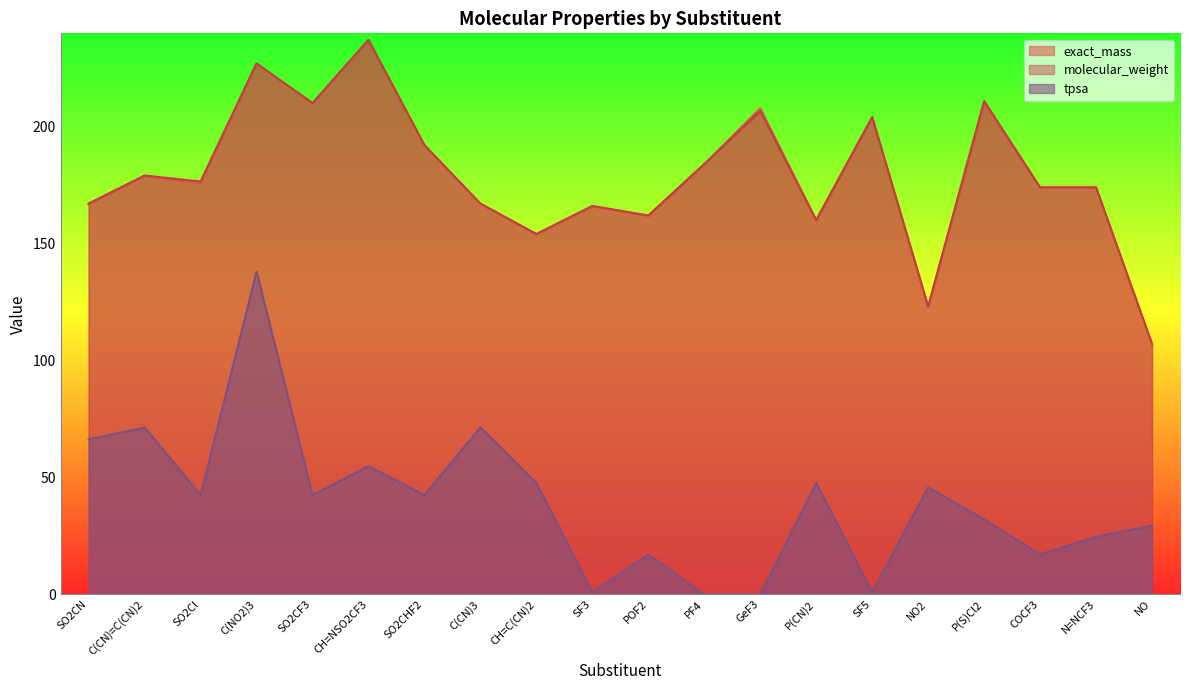

What are all the series names shown in the legend?

exact_mass, molecular_weight, tpsa